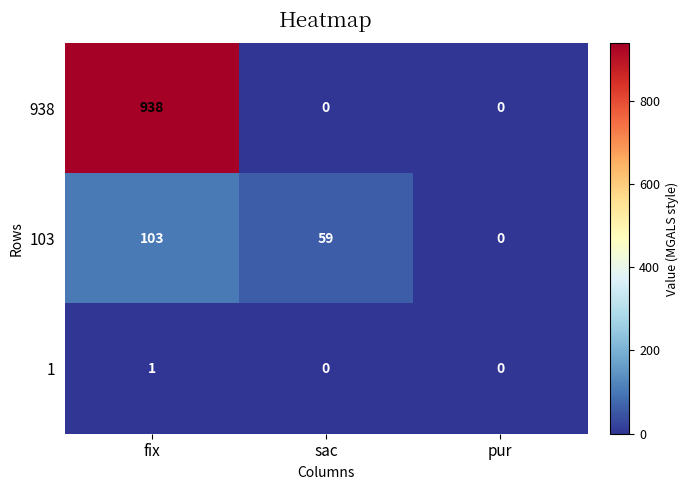

How many distinct data groups are displayed?

3